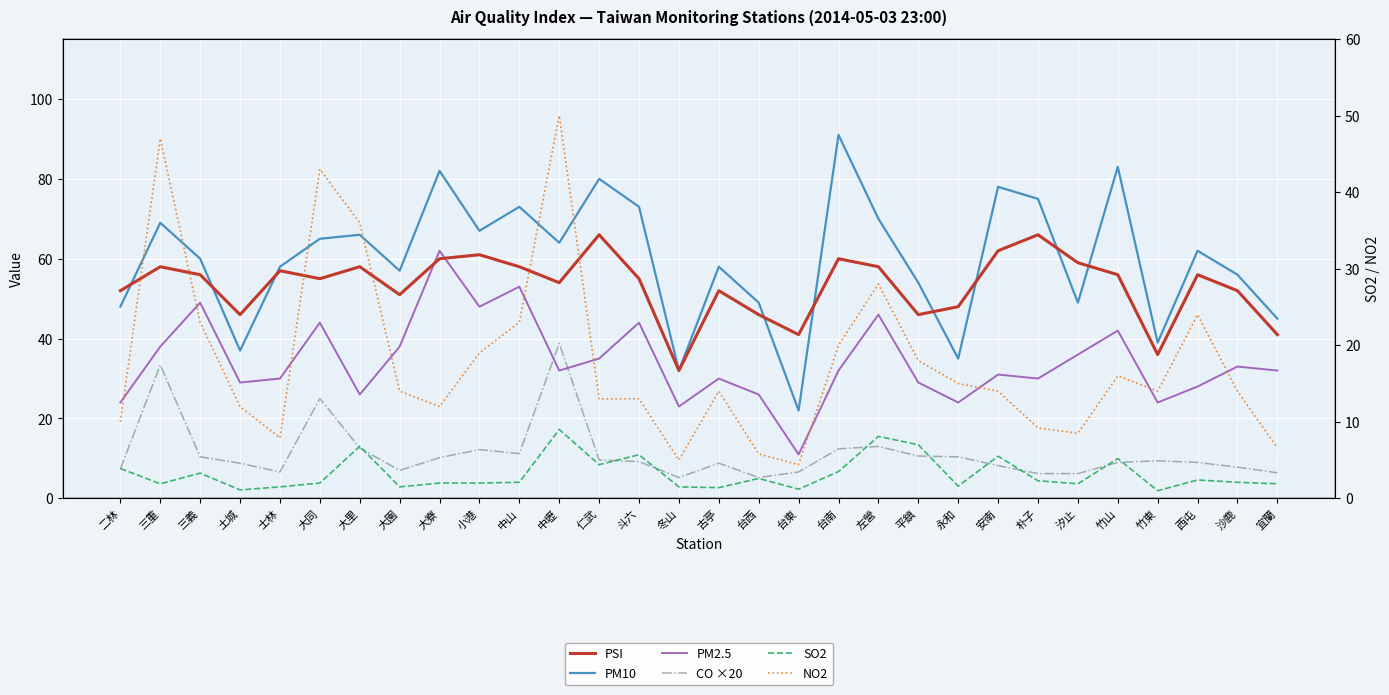

How many interior local valleys does the PM10 series have?

9